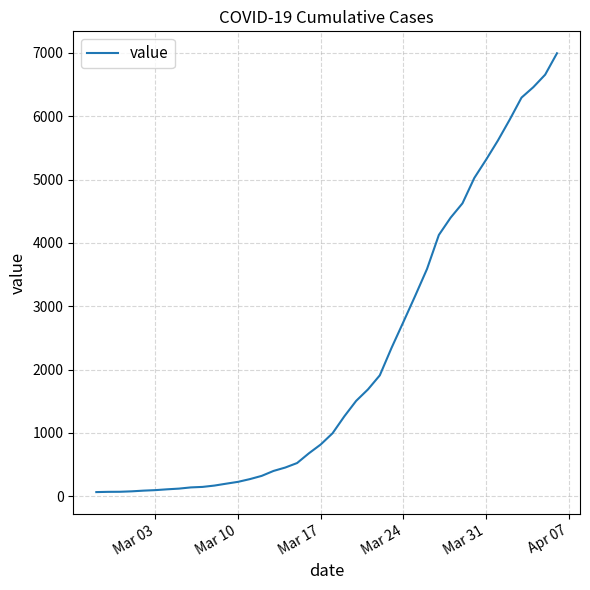

What is the greatest value displayed?

6995